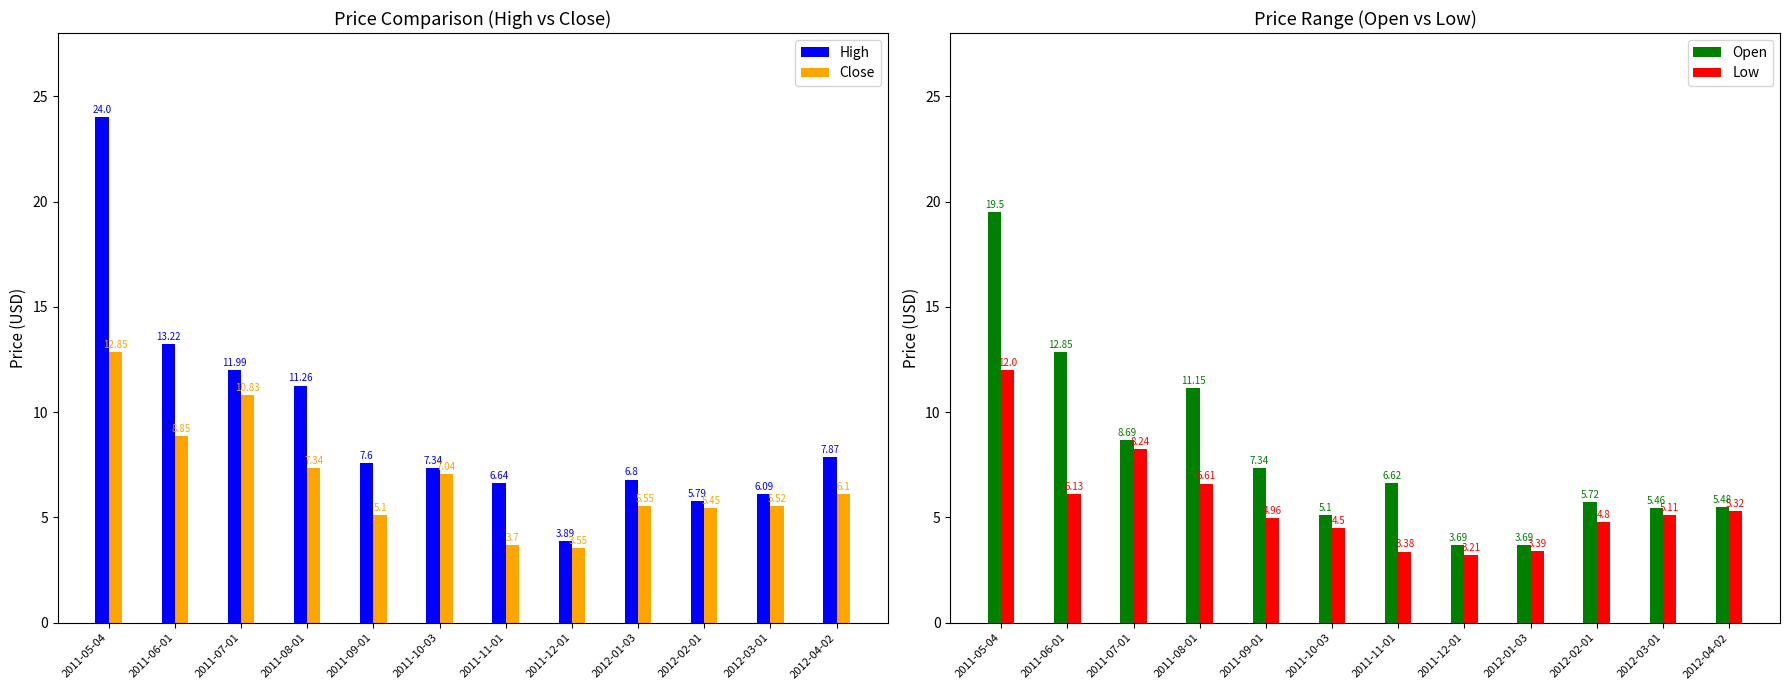

At which category does the chart reach its minimum across all series?

2011-12-01